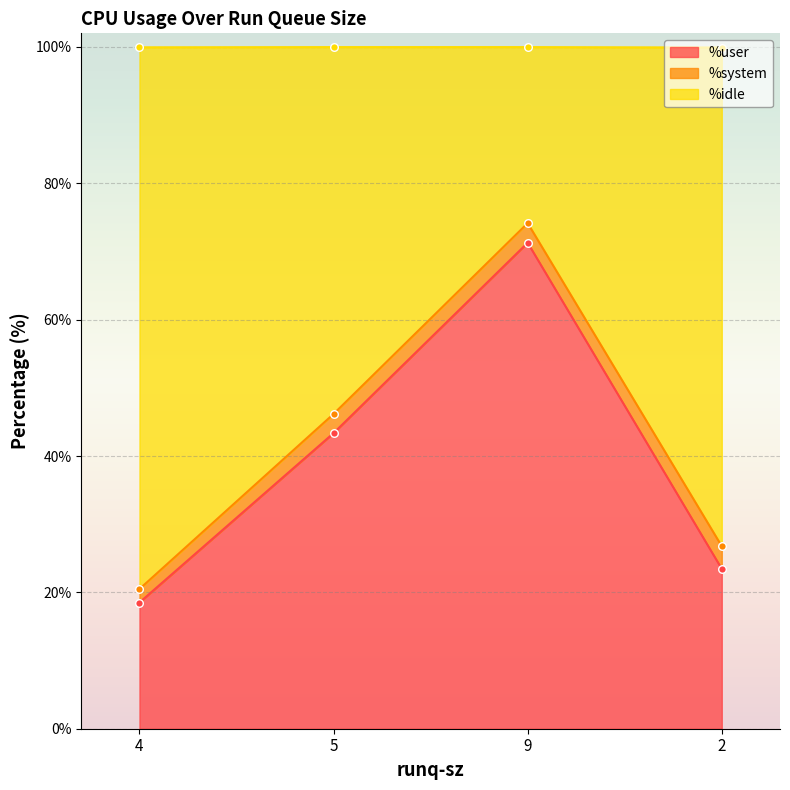

At which category does %user reach its first local peak?

9